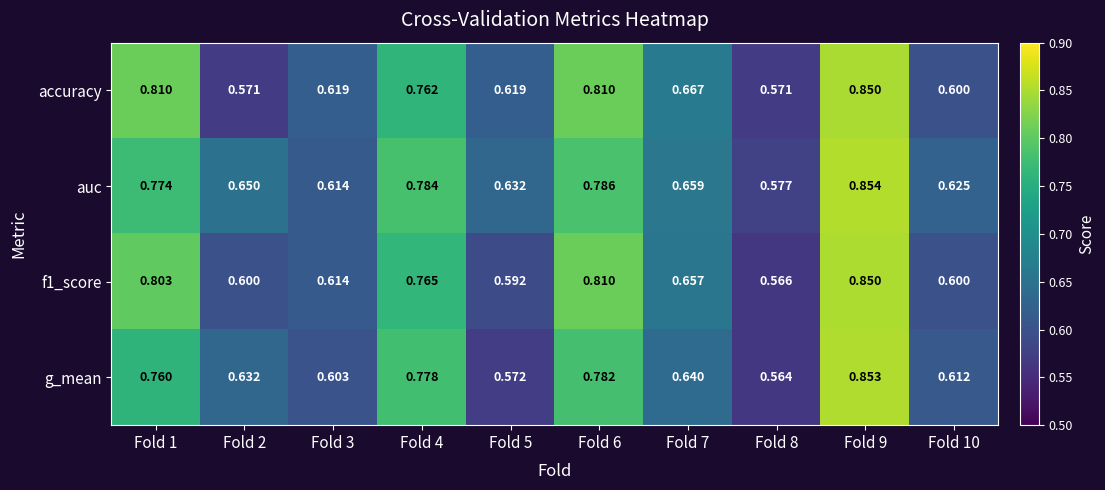

Which series has the largest range (max minus min)?

g_mean